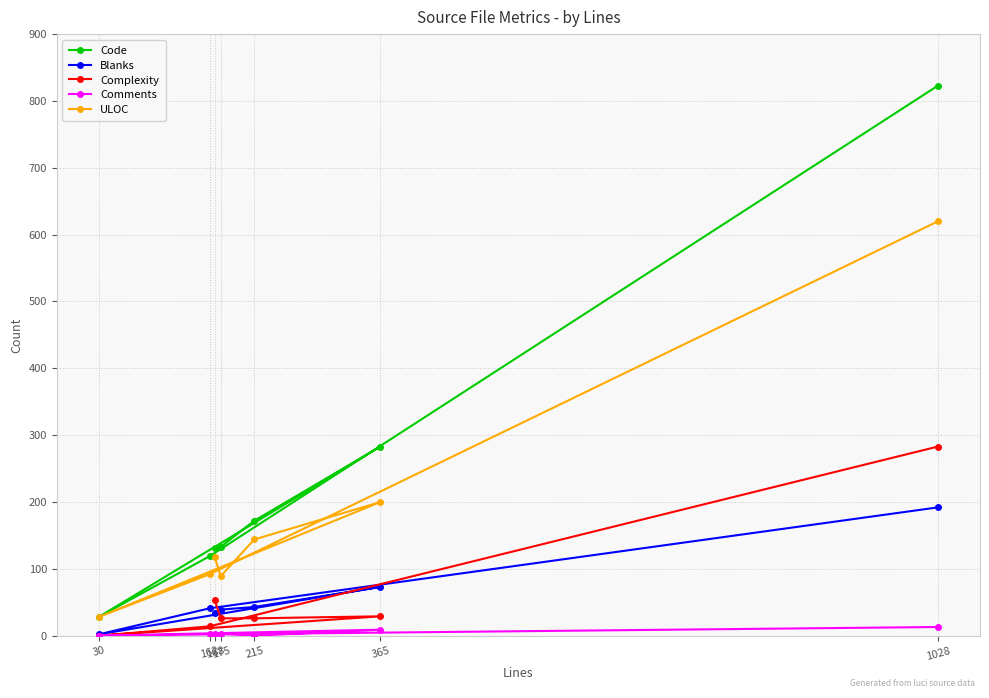

Rank the series by their maximum value, from highest to lowest.

Code, ULOC, Complexity, Blanks, Comments